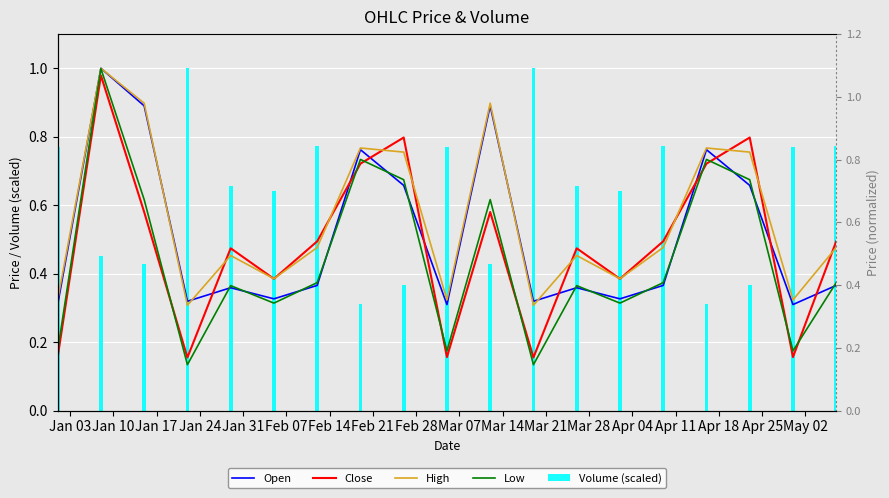

At Apr 04, list the series in order from largest to smallest.

Volume (scaled), High, Close, Open, Low